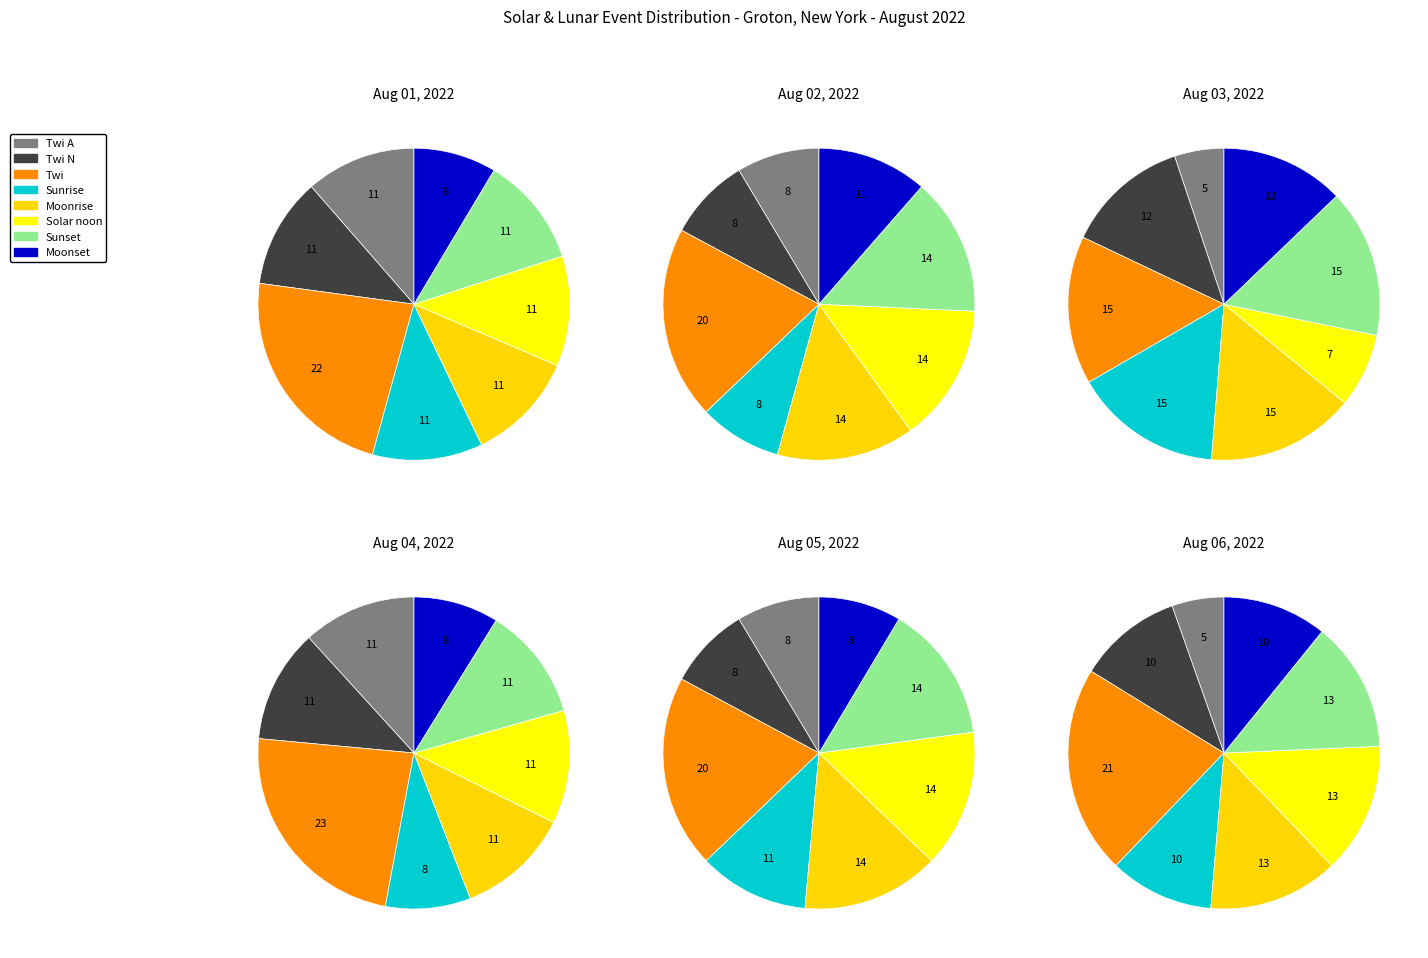

Does Moonrise represent more than half of the total?

No